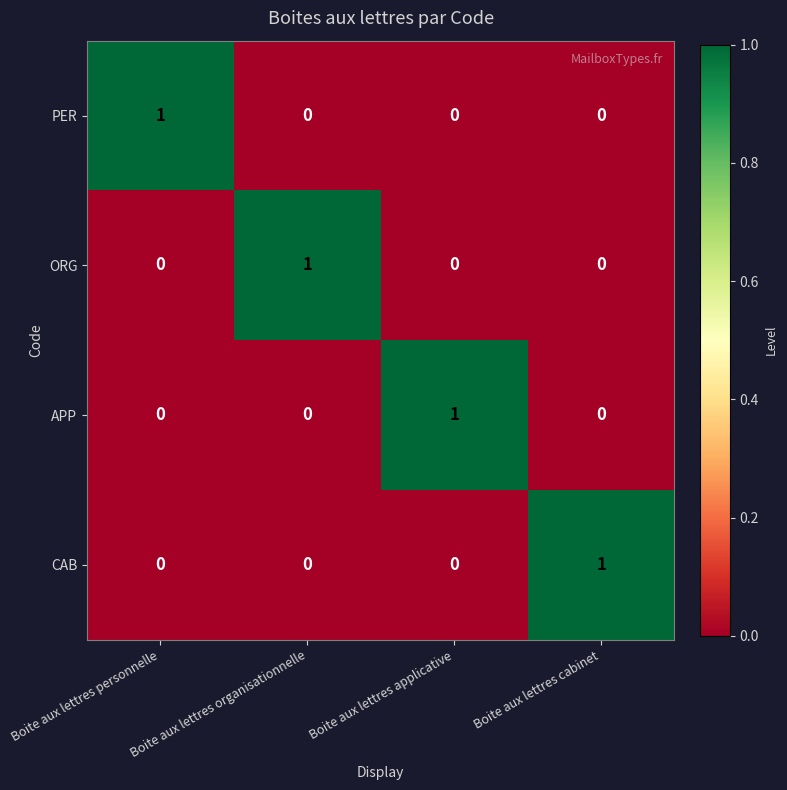

At how many categories does at least one series exceed 0?

4